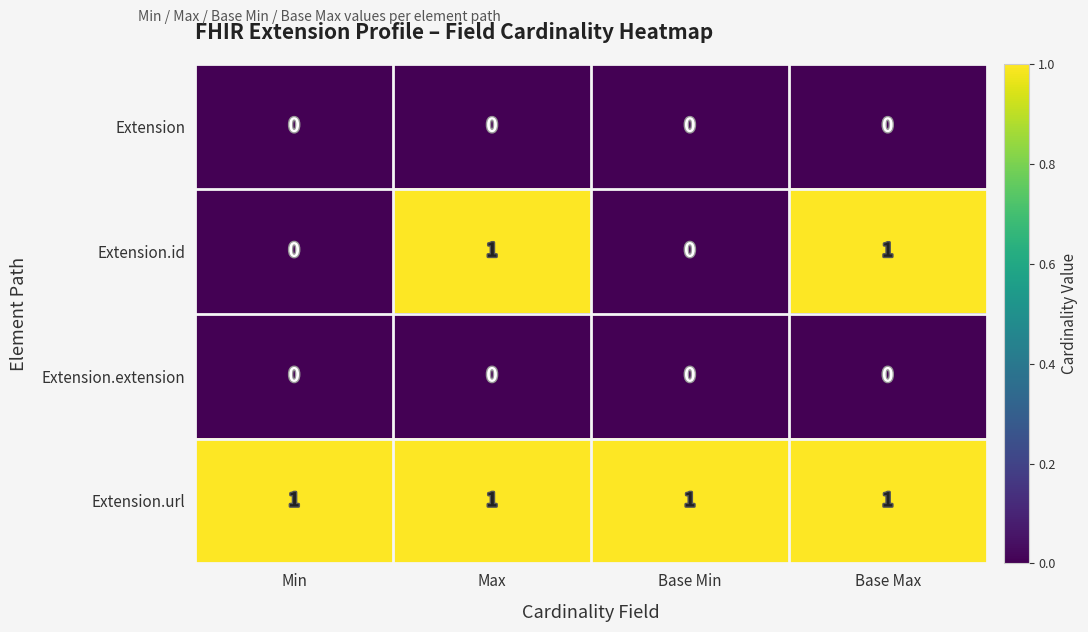

Reading left to right, extract all data points from this chart.

Extension: Min=0	Max=0	Base Min=0	Base Max=0
Extension.id: Min=0	Max=1	Base Min=0	Base Max=1
Extension.extension: Min=0	Max=0	Base Min=0	Base Max=0
Extension.url: Min=1	Max=1	Base Min=1	Base Max=1